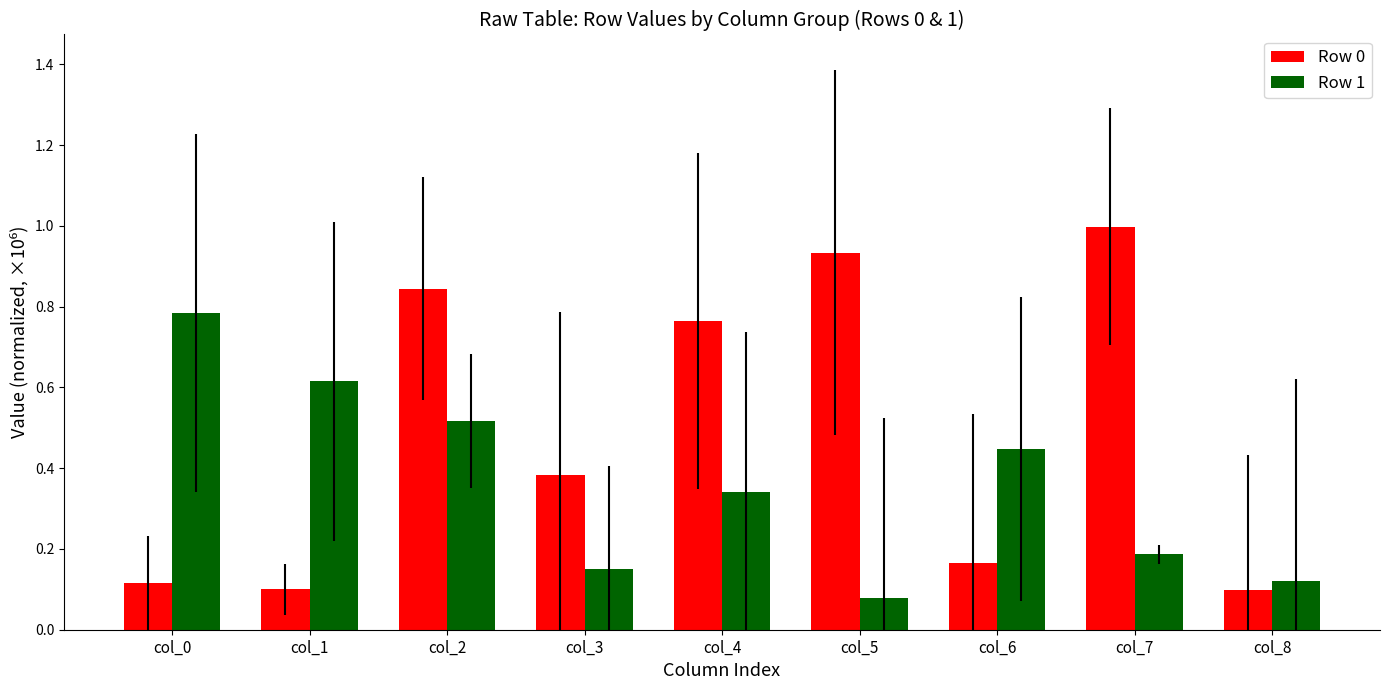

The value of Row 0 at col_7 is 1.0. True or false?

True